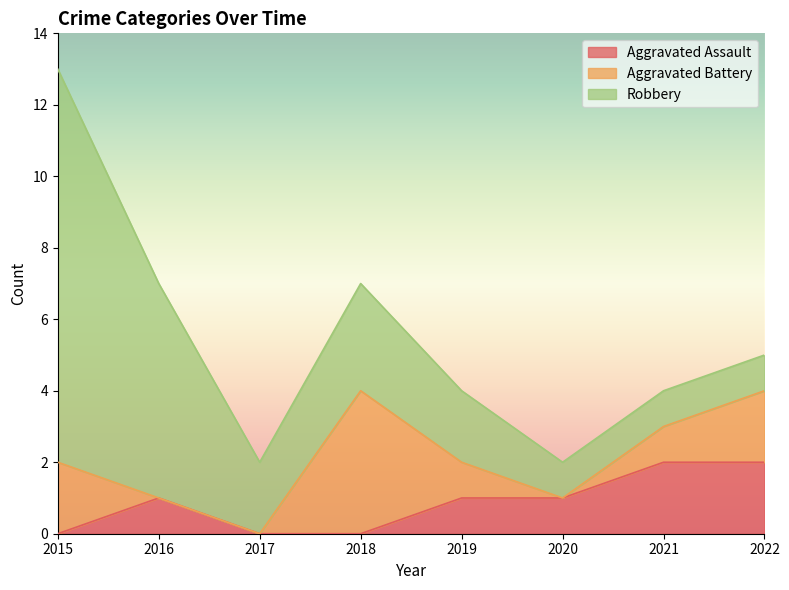

Between 2019 and 2018, which is larger?

2019